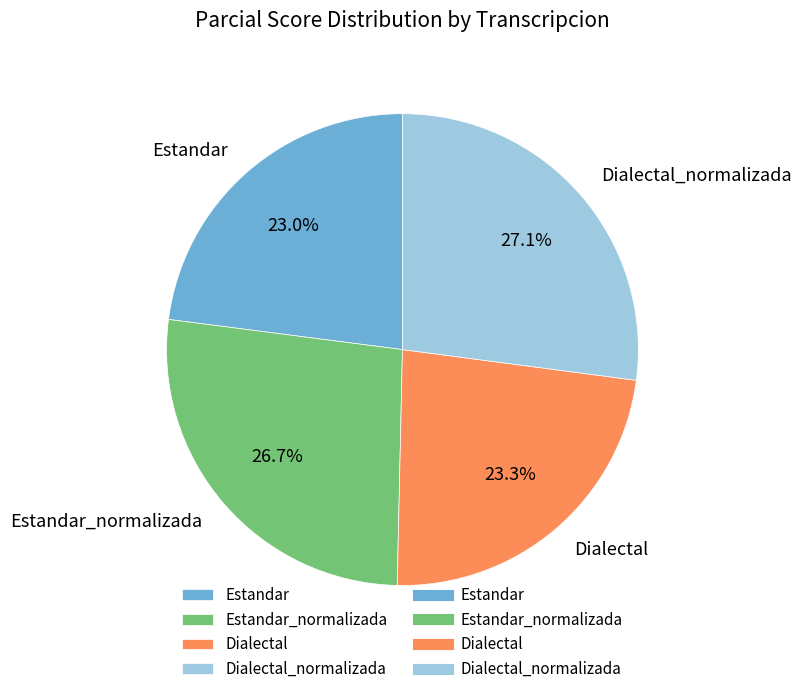

Is it true that Estandar is 23% of the pie?

True